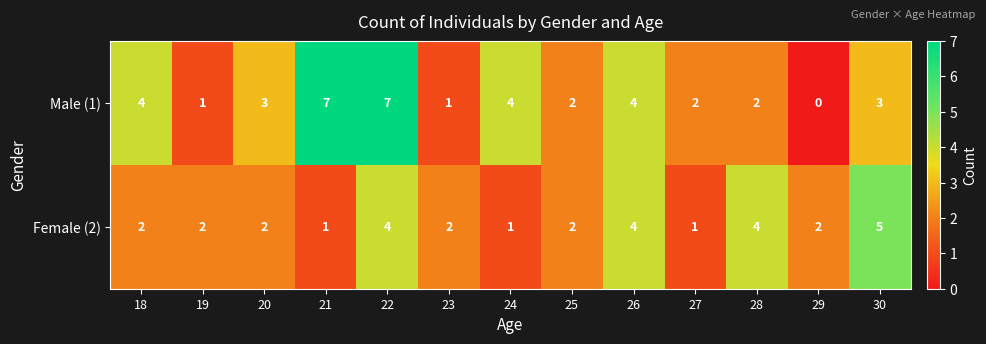

What is the difference between the maximum and minimum values in the Male (1) series?

7